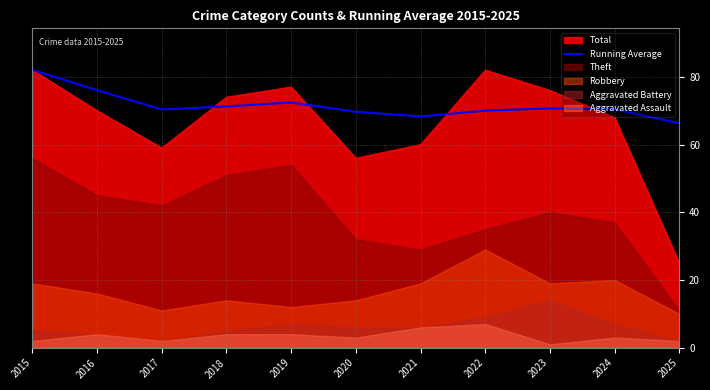

At which category does the data reach its first local valley?

2017